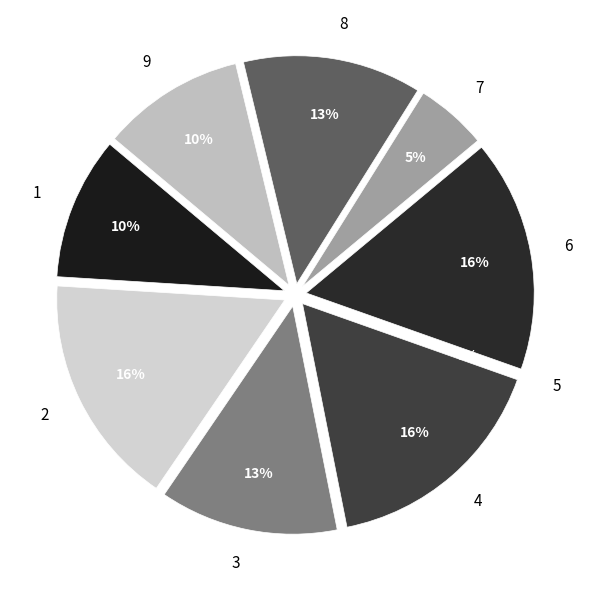

Rank the categories by value from highest to lowest.

2, 4, 6, 3, 8, 1, 9, 7, 5